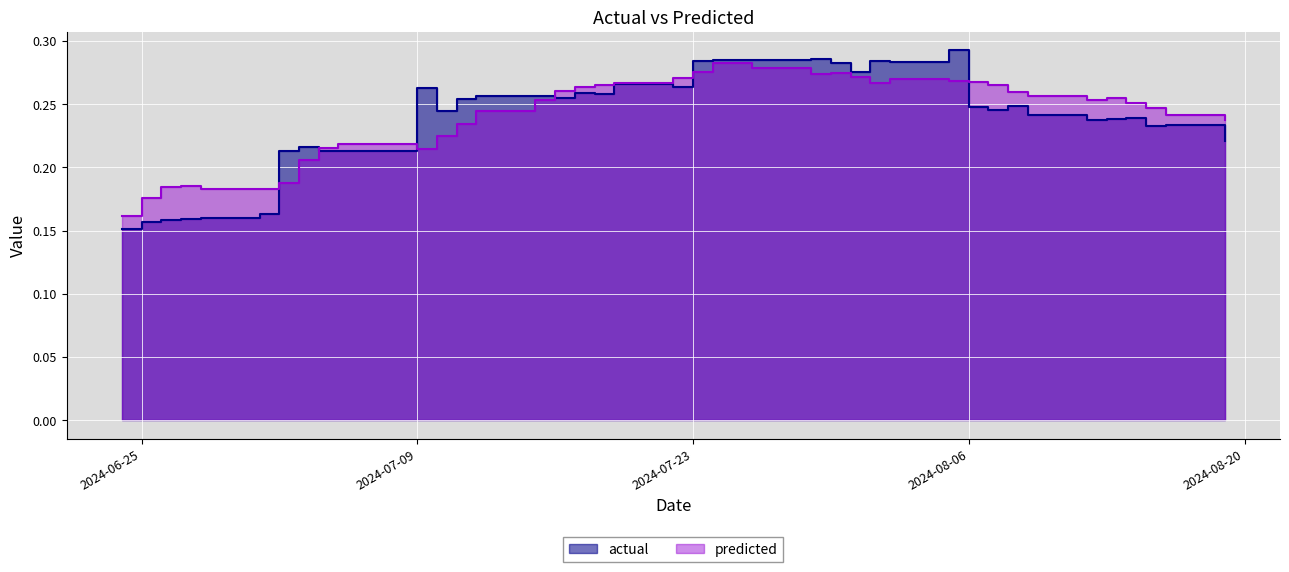

At which category does the chart reach its peak across all series?

2024-08-05